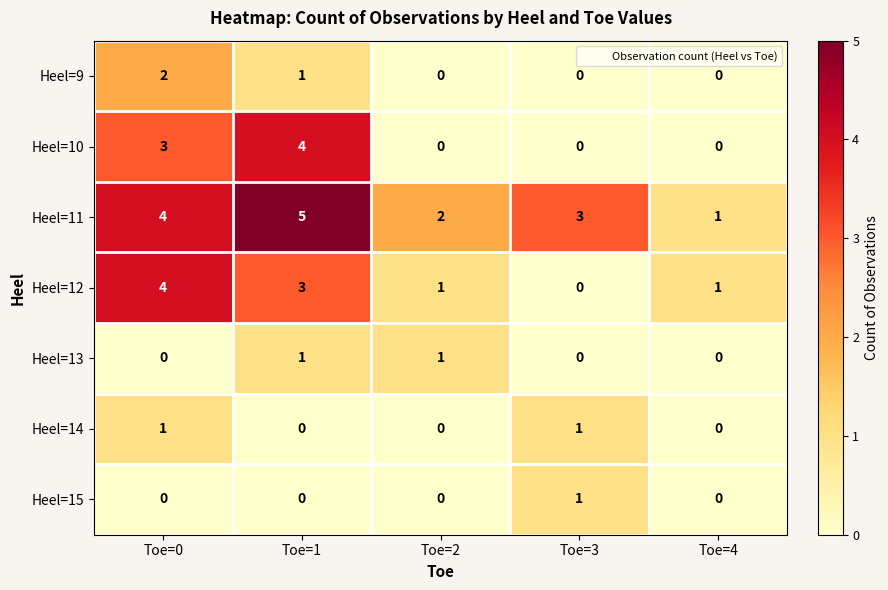

Which series has the largest total across all categories?

Heel=11